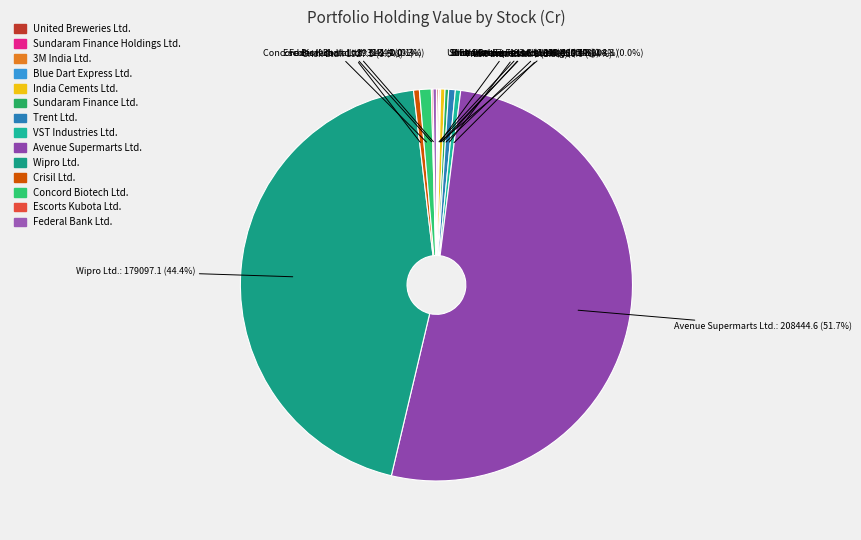

Is there any slice that represents more than half of the pie?

Yes